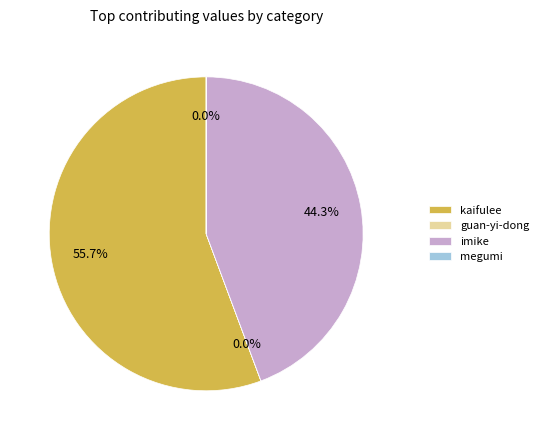

Which has a higher value, kaifulee or imike?

kaifulee